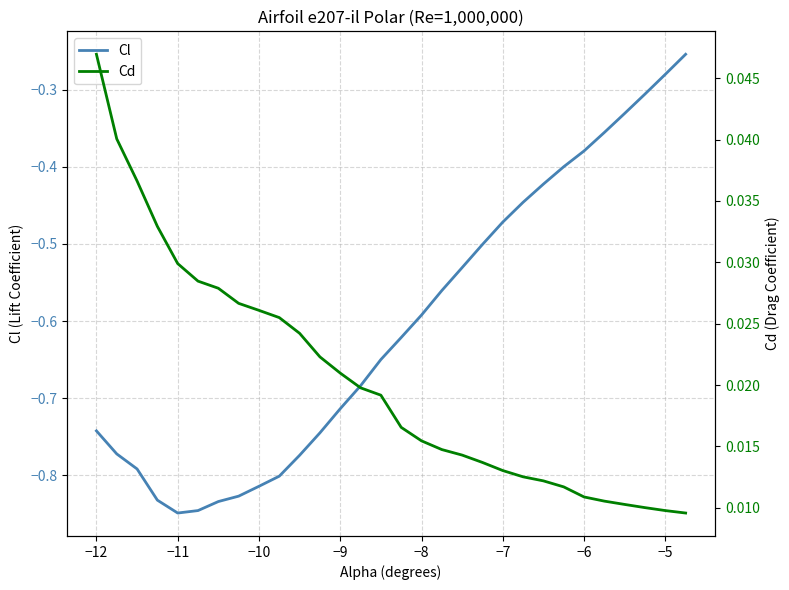

Which series has the largest range (max minus min)?

Cl